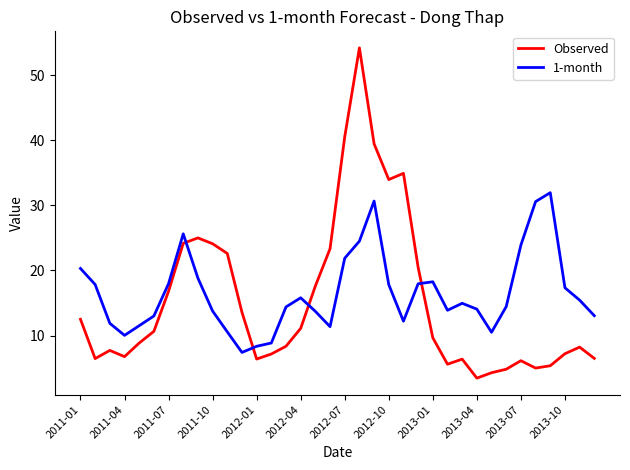

What is the difference between the maximum and minimum values in the 1-month series?

24.5